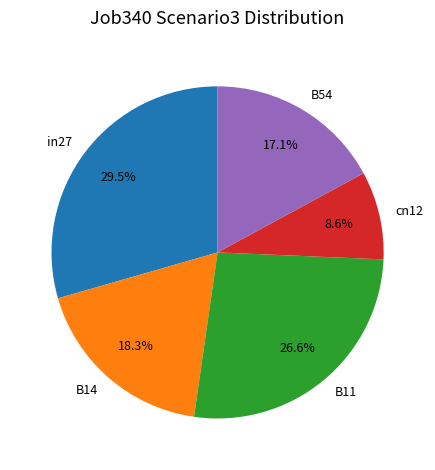

How many slices are in this pie chart?

5